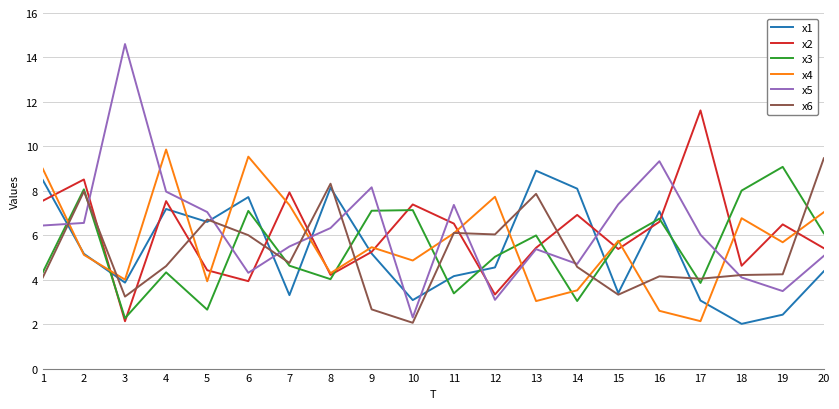

What is the greatest value displayed?

14.6